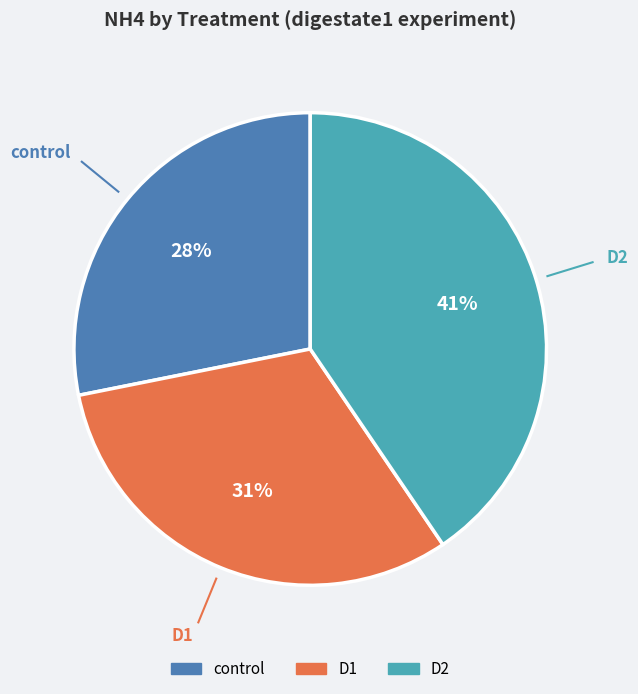

Which slice is the smallest?

control